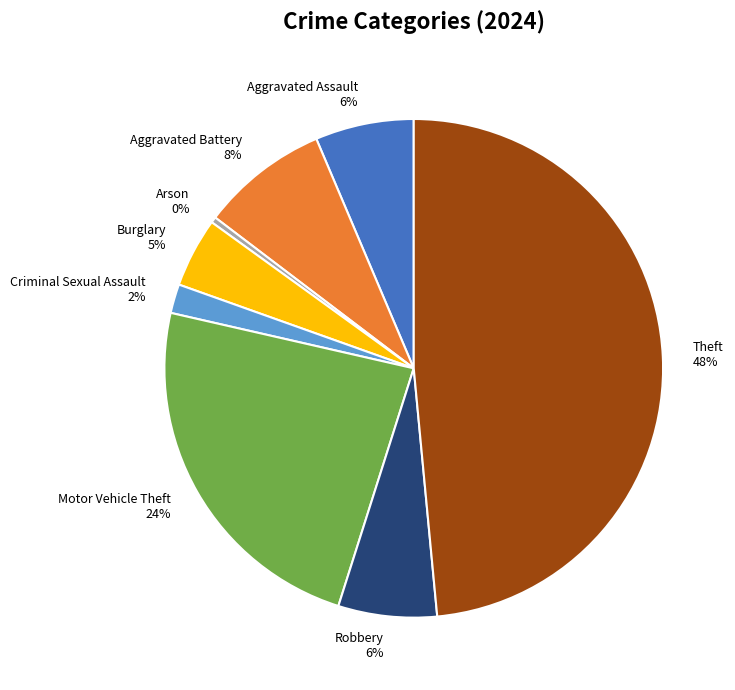

Does Robbery represent more than half of the total?

No